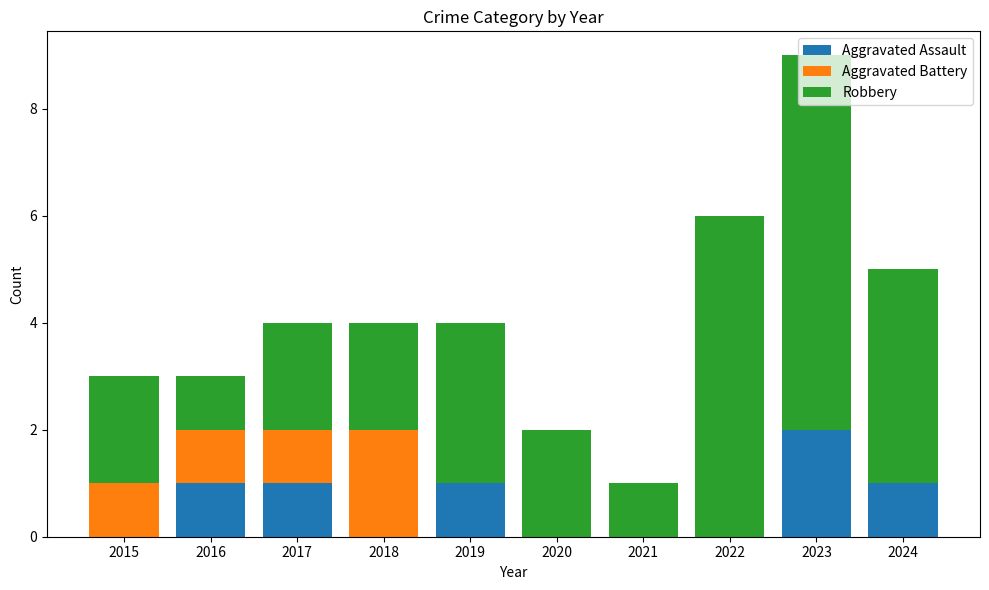

Is it true that Aggravated Assault equals -1 at 2022?

False